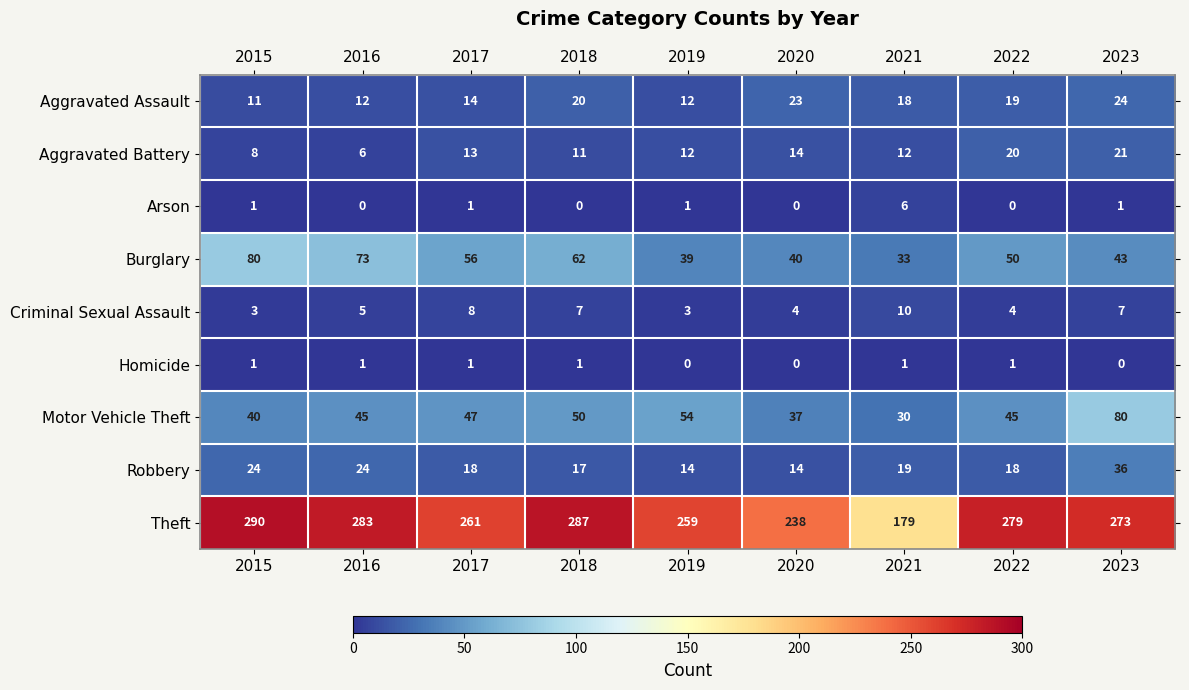

The value of Homicide at 2015 is 0. True or false?

False